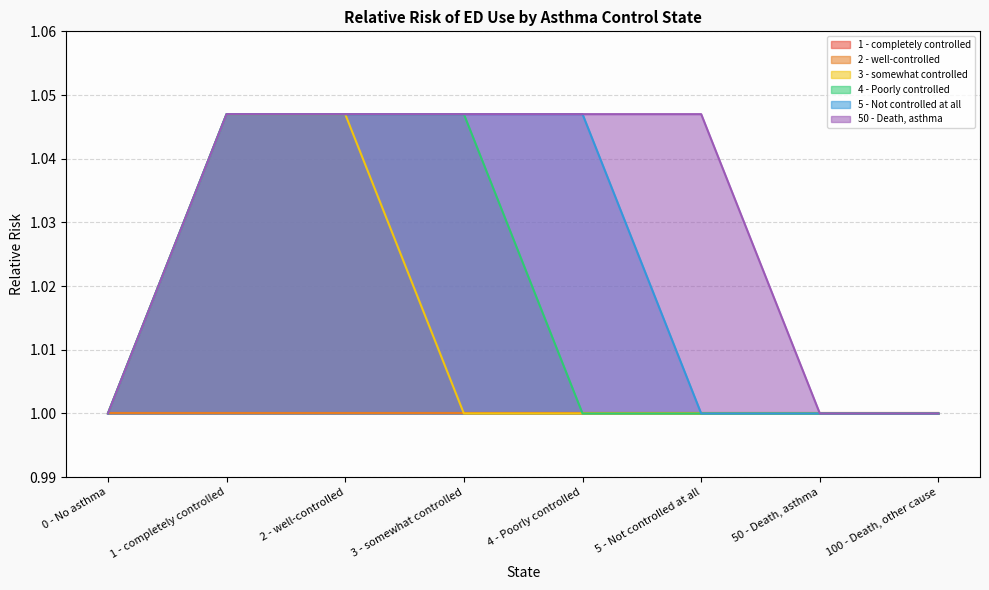

At which category does the chart reach its minimum across all series?

0 - No asthma